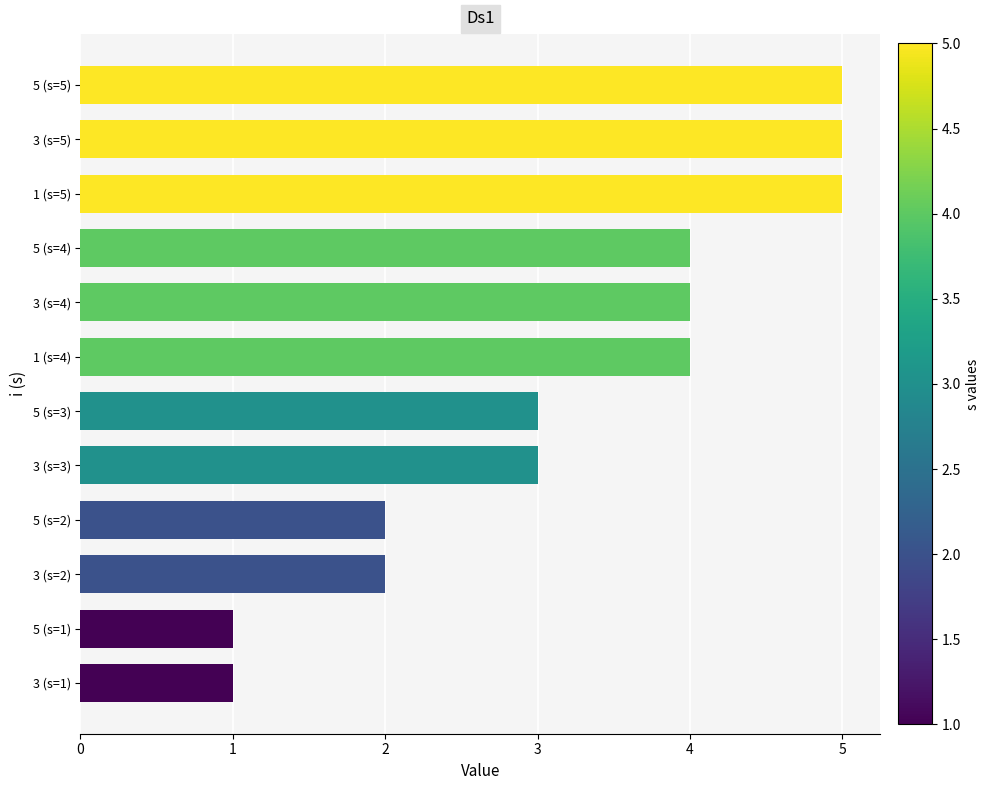

The chart shows a value of 2 at 3 (s=4). True or false?

False